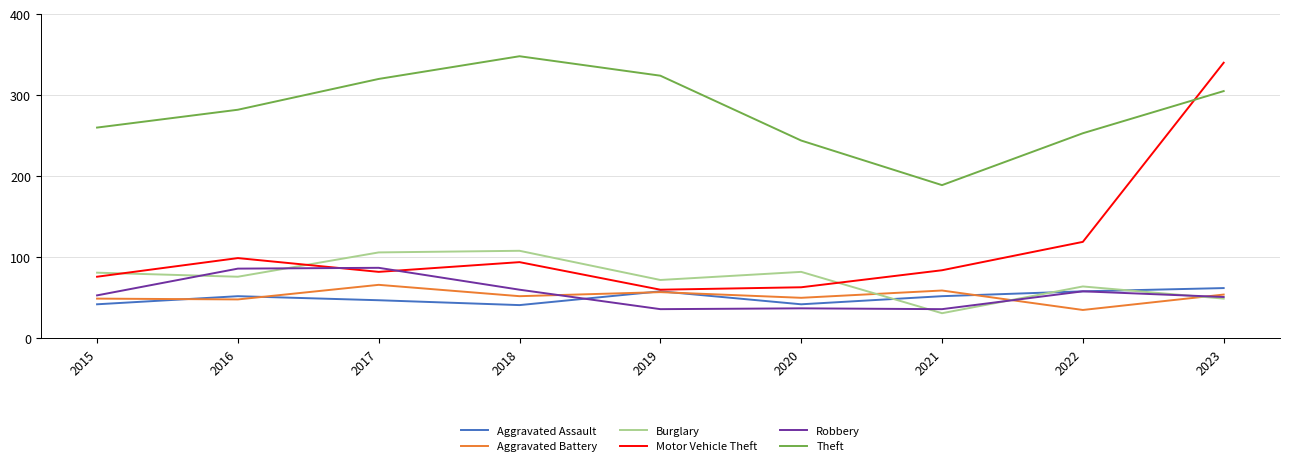

At how many categories does at least one series exceed 41?

9